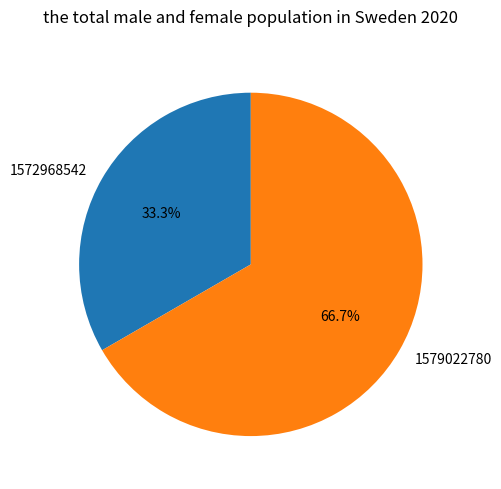

Which has a higher value, 1579022780 or 1572968542?

1579022780